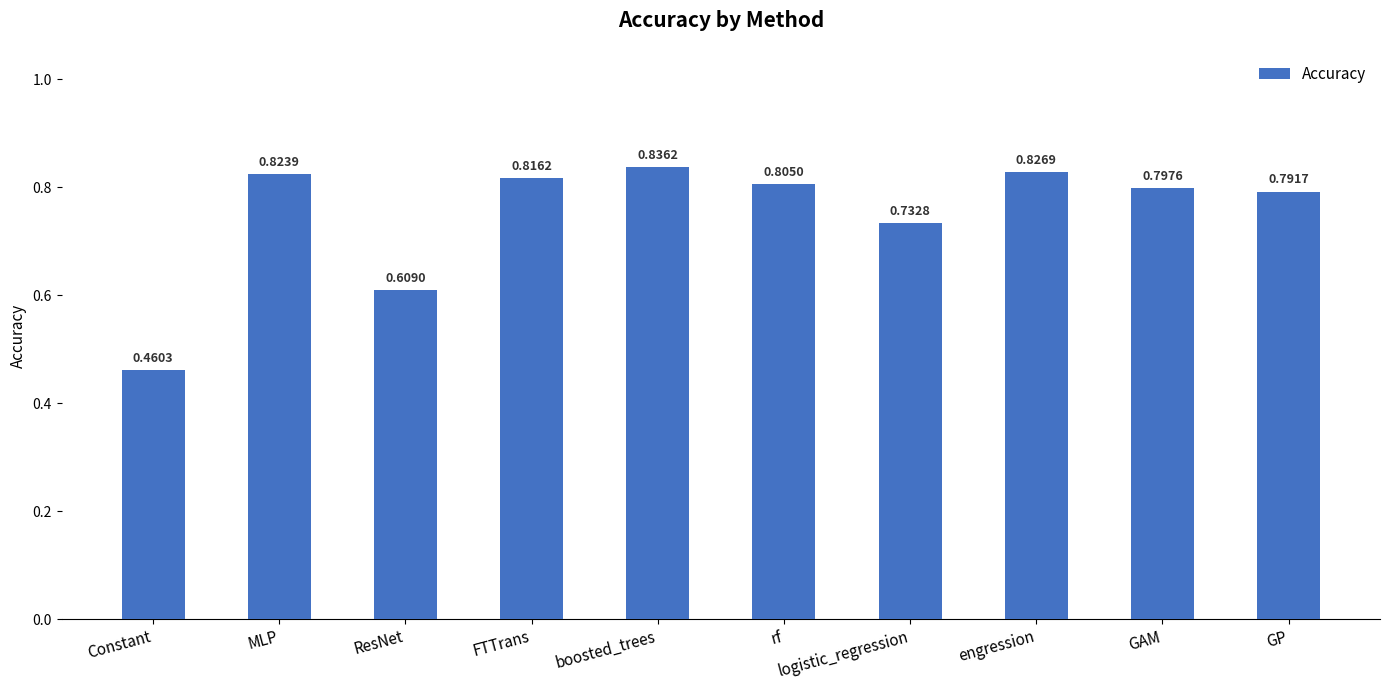

Count the values in the range 0 to 1.

10